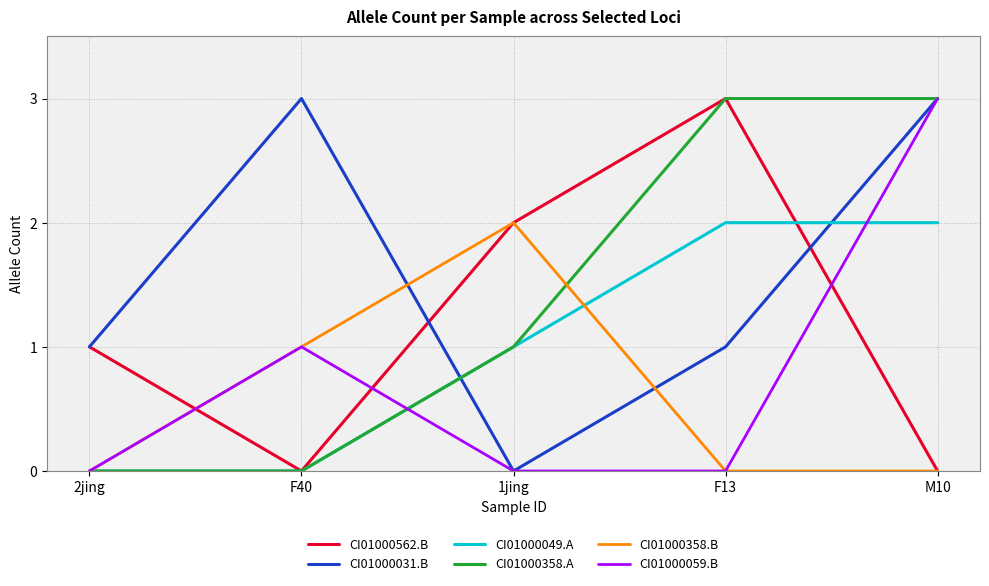

The value of CI01000031.B at F13 is 1. True or false?

True